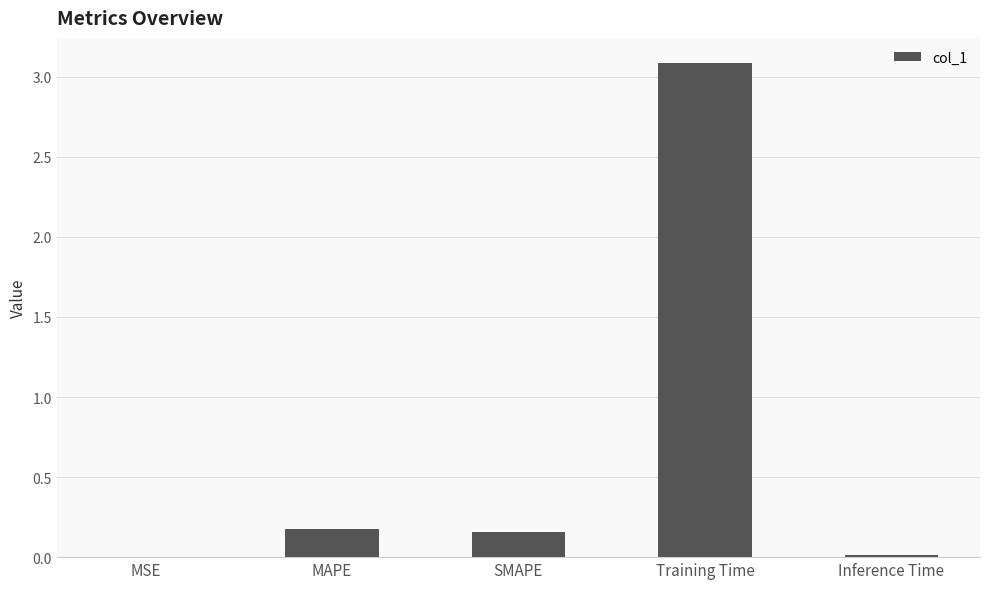

True or false: the data shows 3.1 at Training Time.

True